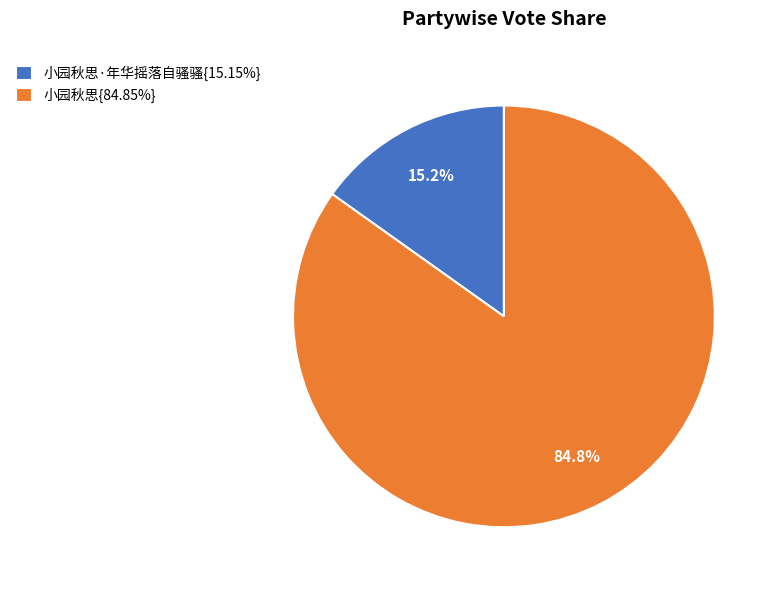

Combined, do 小园秋思{84.85%} and 小园秋思·年华摇落自骚骚{15.15%} account for over 50%?

Yes